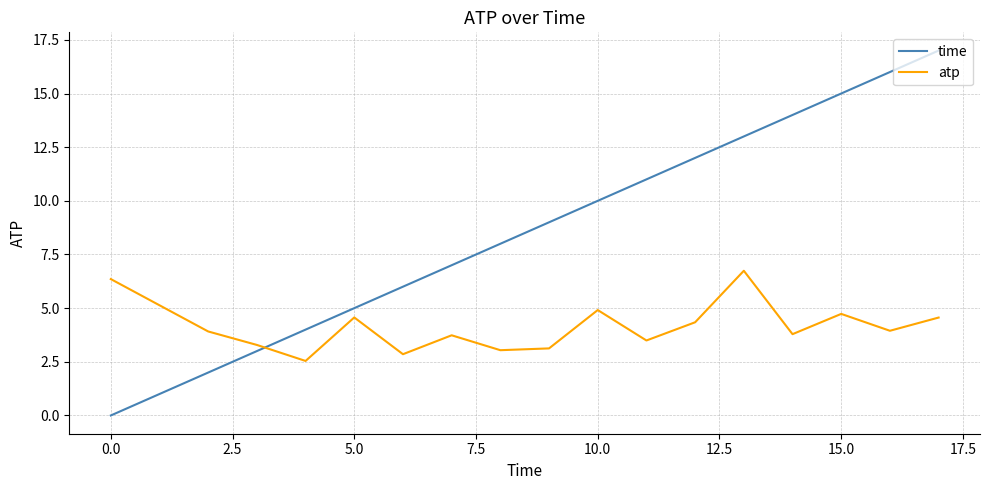

List the series in order of their peak value, lowest first.

atp, time